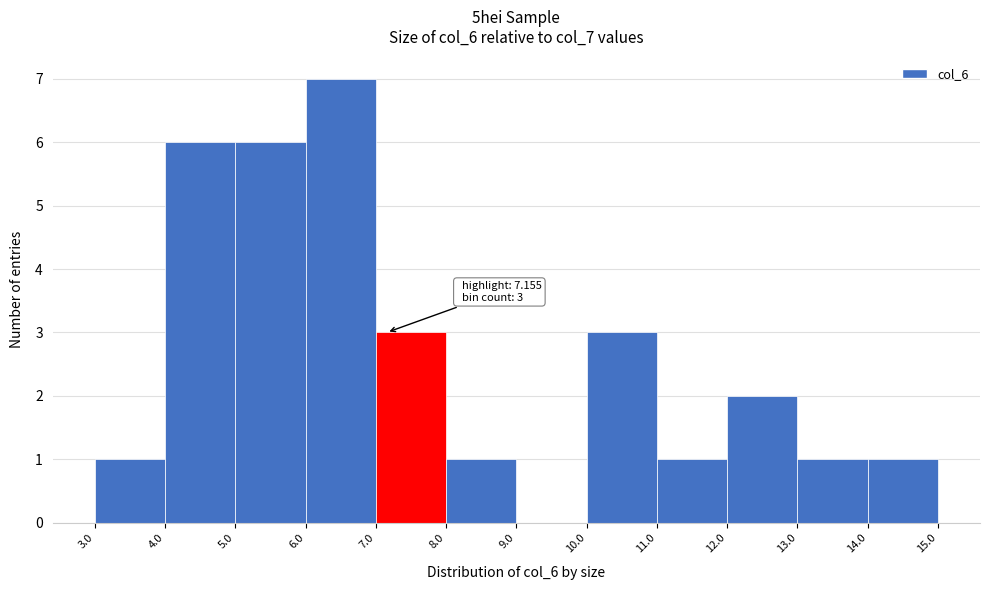

Which range on the x-axis has the tallest bar?

6.0 to 7.0